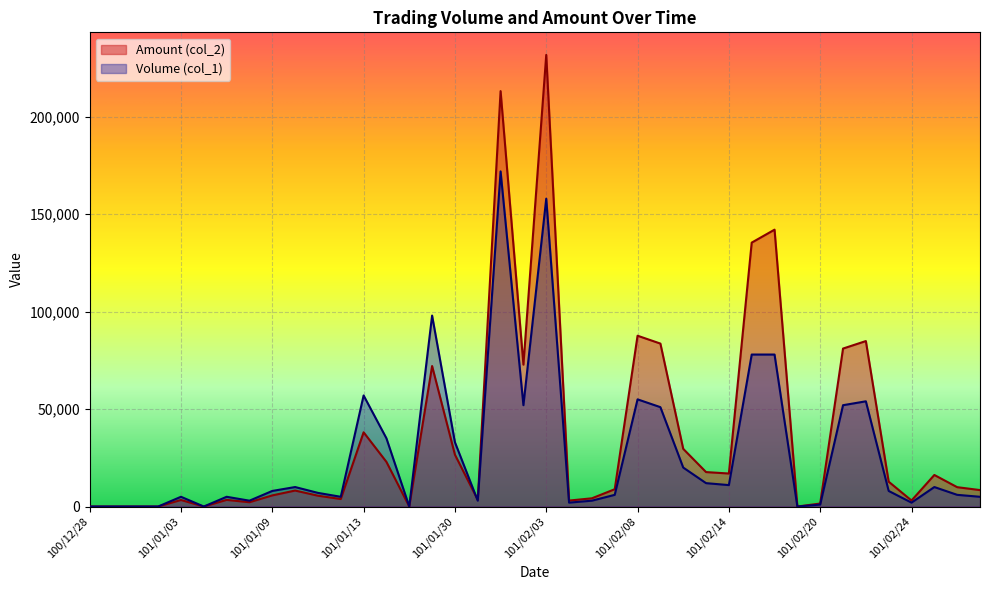

What is the total value across all series at 101/02/02?

124810